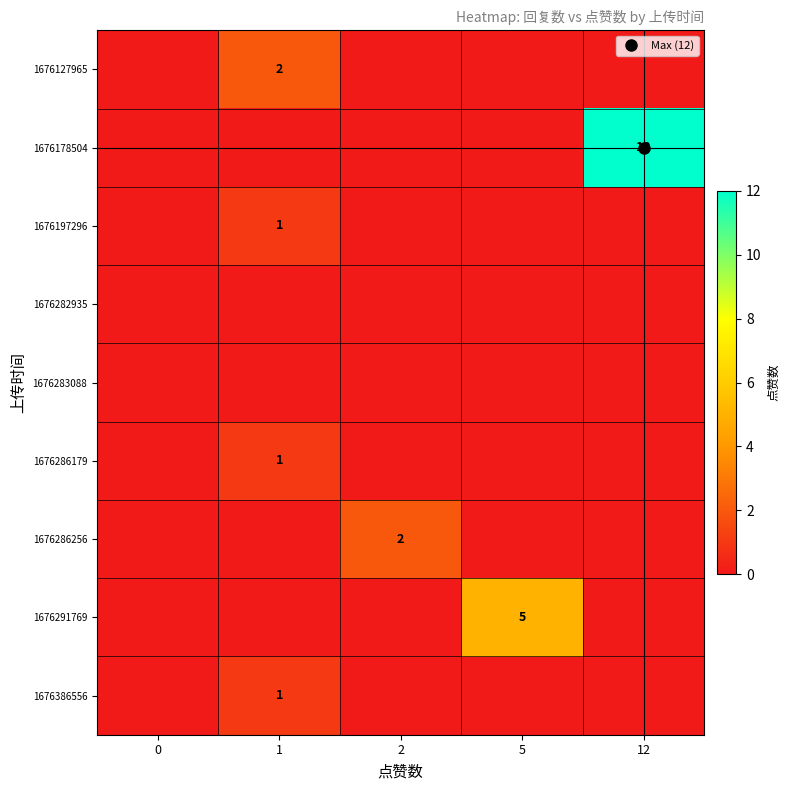

Rank the series by their maximum value, from highest to lowest.

1676178504, 1676291769, 1676127965, 1676286256, 1676197296, 1676286179, 1676386556, 1676282935, 1676283088